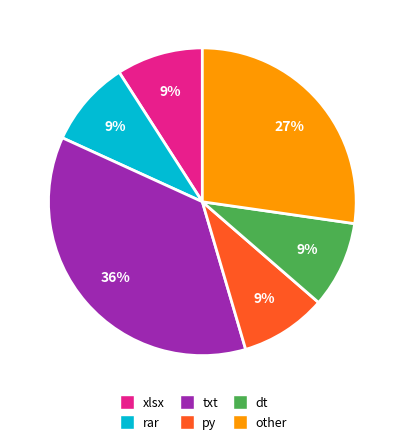

True or false: rar accounts for 9% of the total.

True